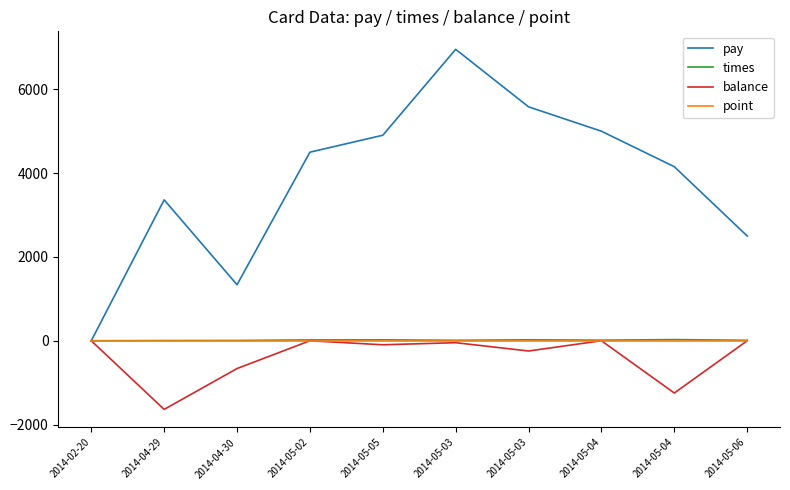

What is the difference between the highest and lowest values at 2014-05-04?

5000